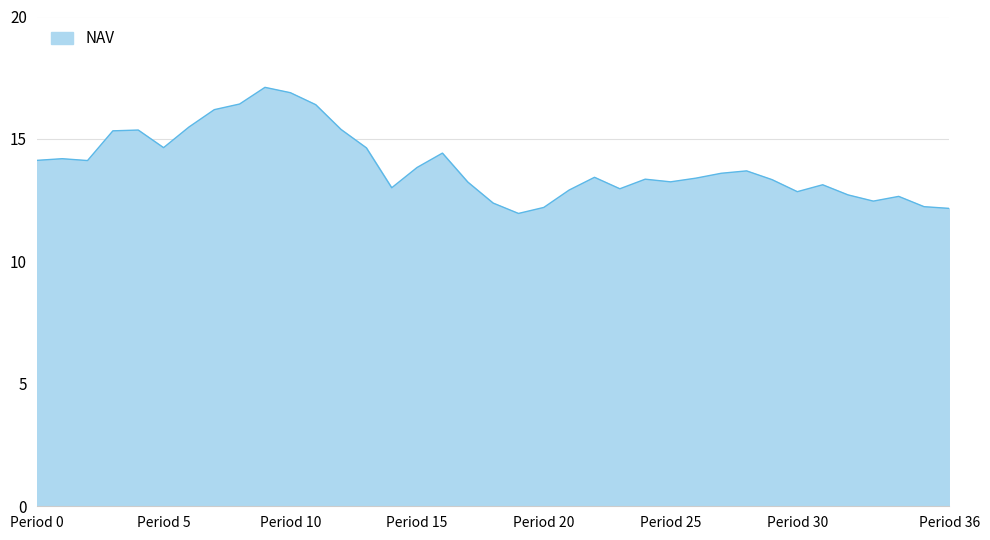

What is the greatest value displayed?

17.1